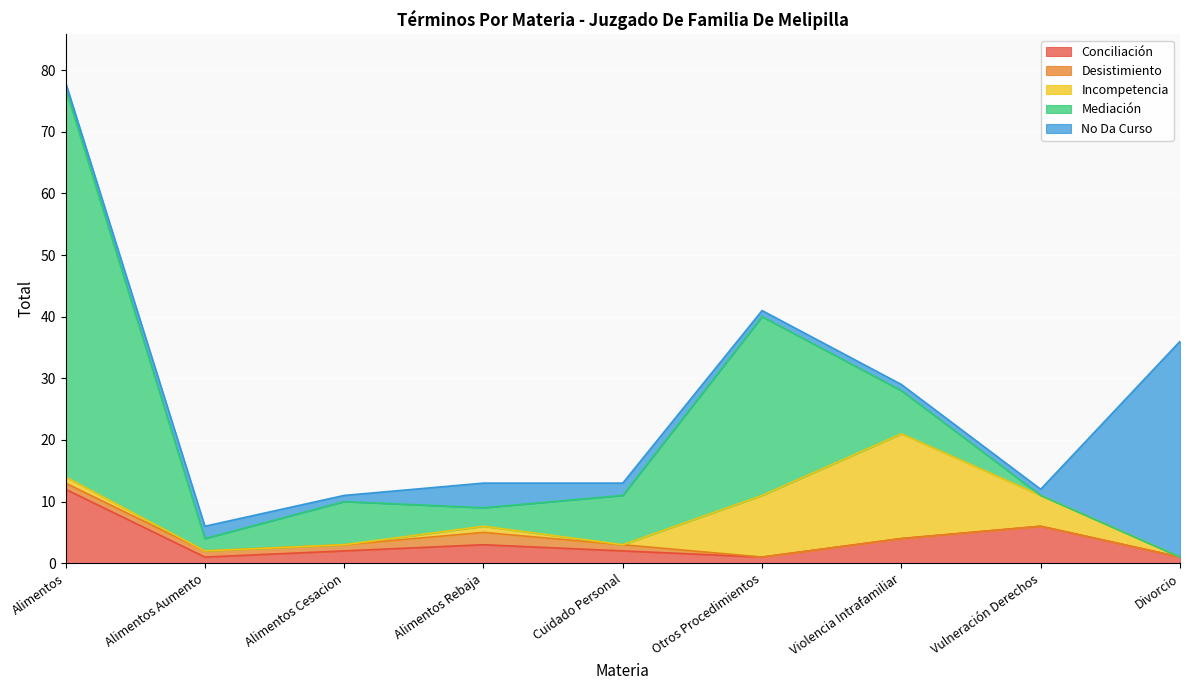

How many lines are shown in the chart?

5